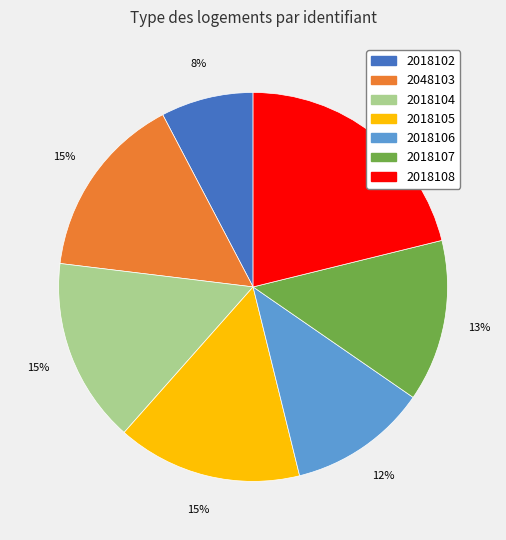

Is 2018106 the majority of the pie?

No